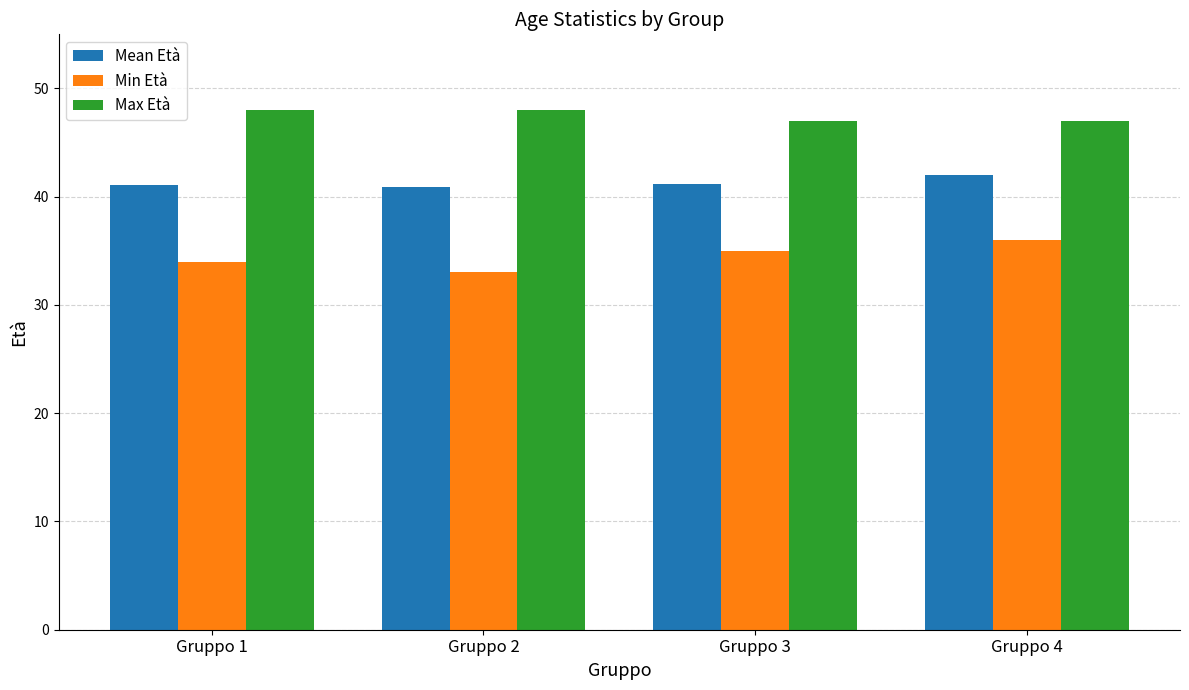

Rank the series by their average value, from highest to lowest.

Max Età, Mean Età, Min Età